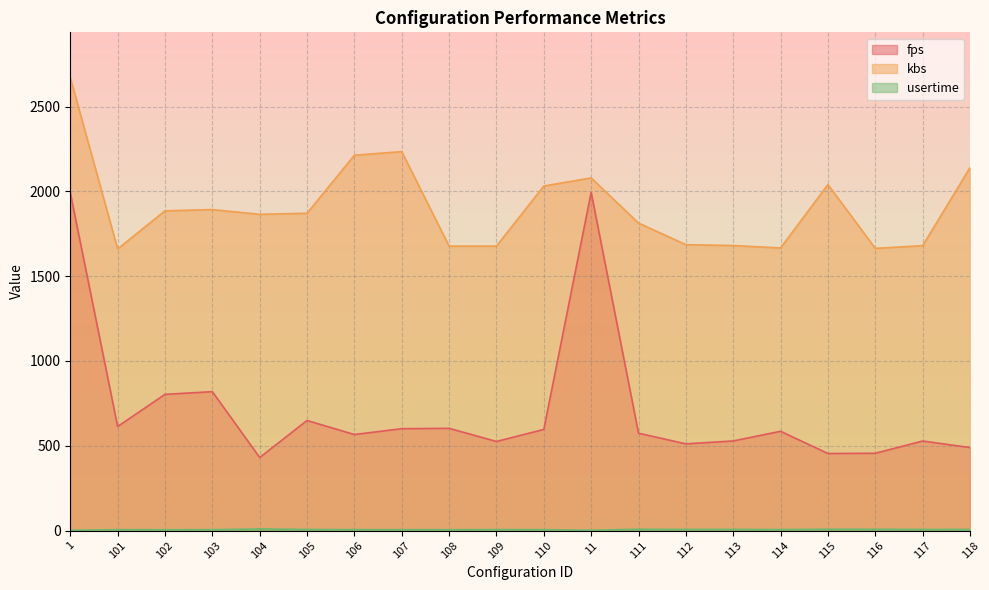

How many values in the kbs series exceed 1870?

10